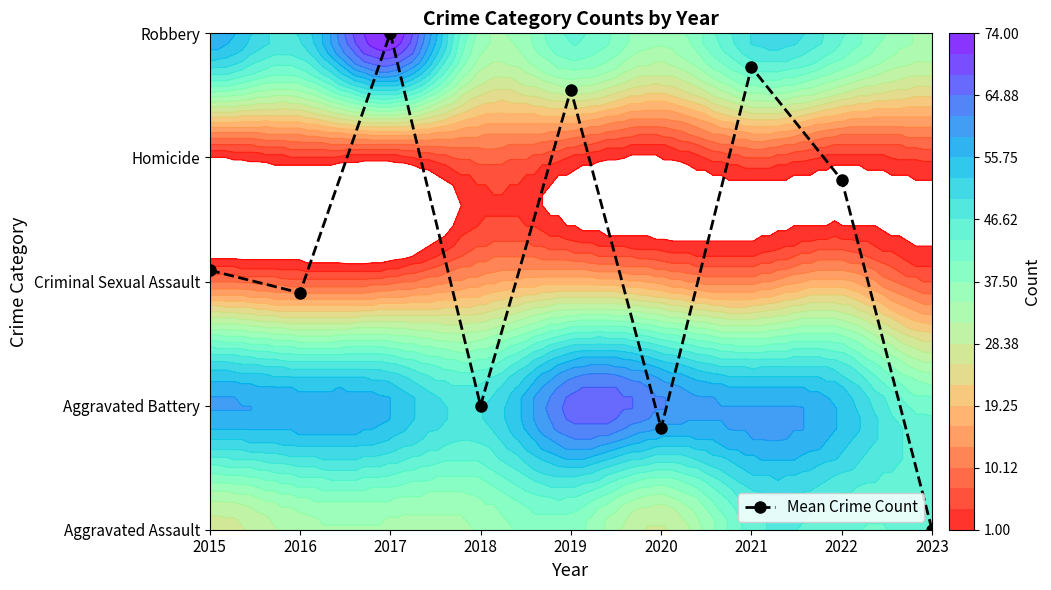

True or false: the data shows 3.3 at 2015.

False